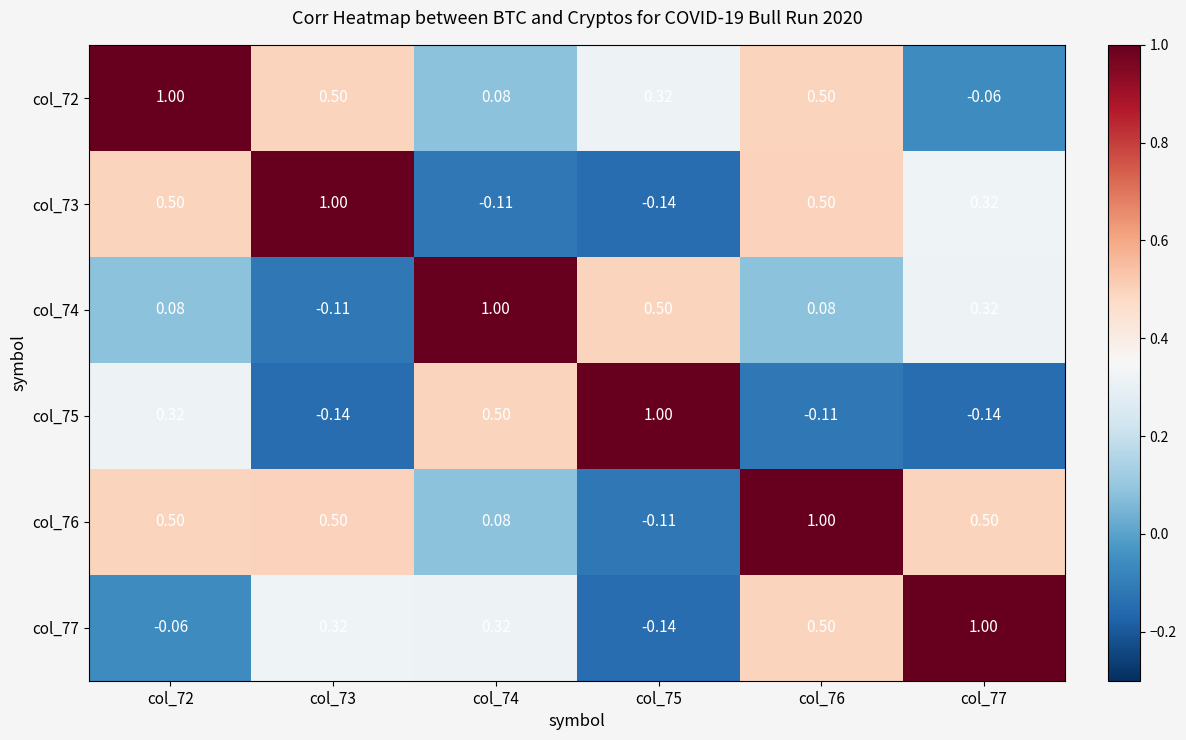

At how many categories does at least one series exceed 0?

6